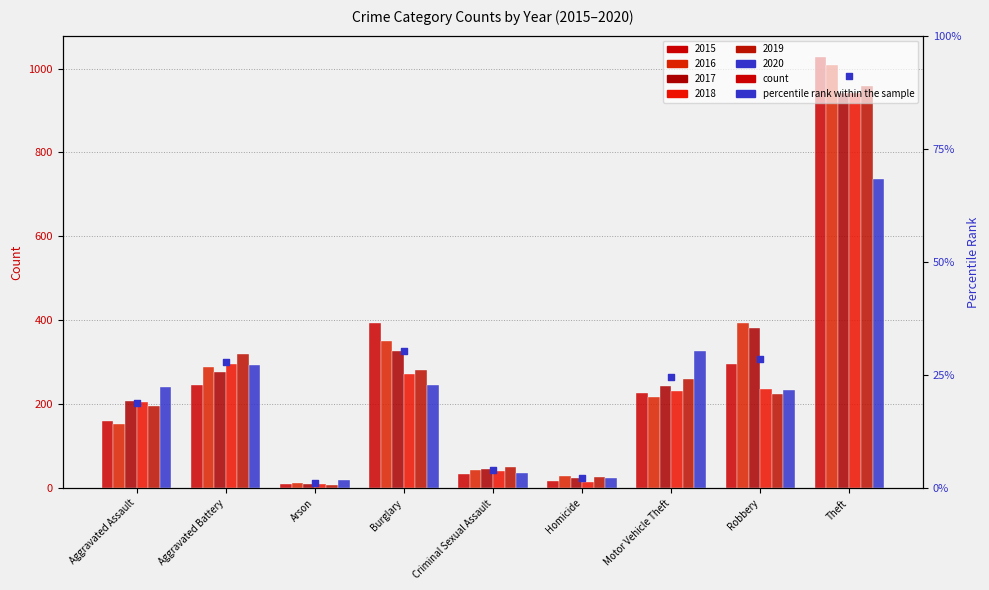

Approximately how many times larger is the value at Motor Vehicle Theft compared to Robbery?

0.9